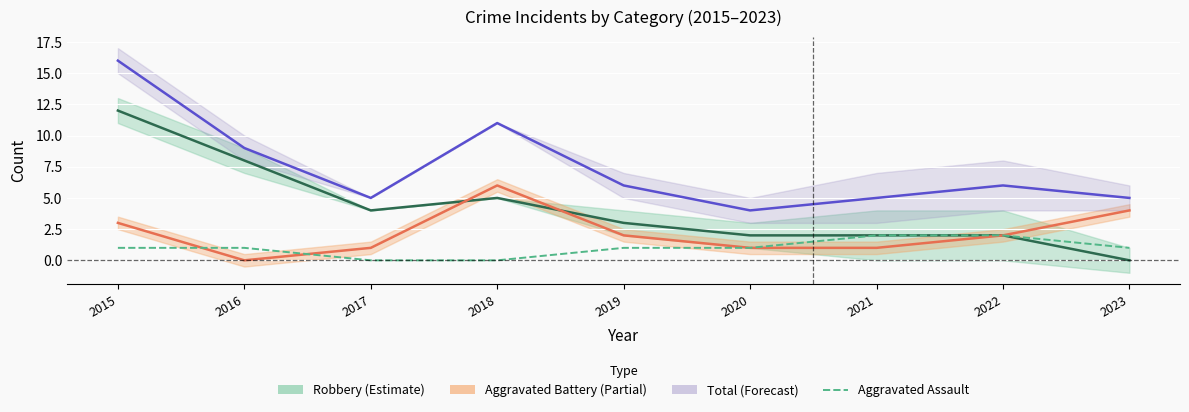

Which series has the largest total across all categories?

Total